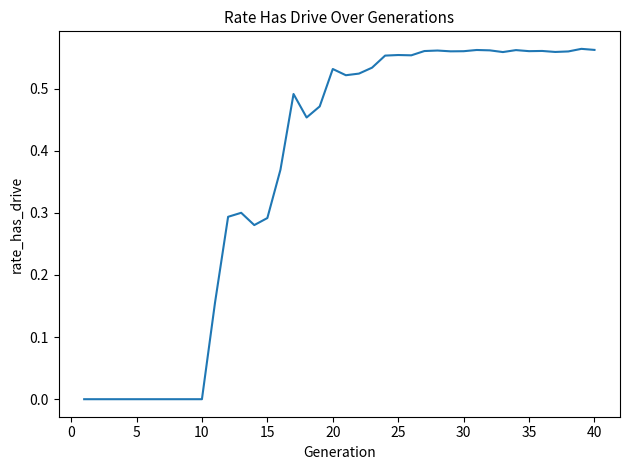

What is the difference between the maximum and minimum values?

0.6